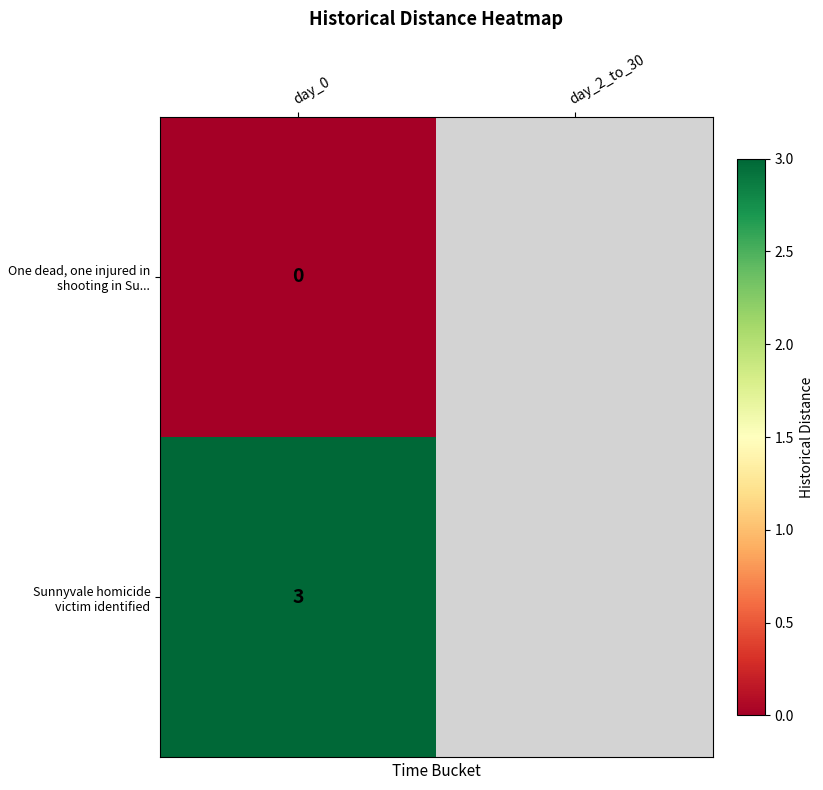

What is the spread (max minus min) of values at day_0?

3